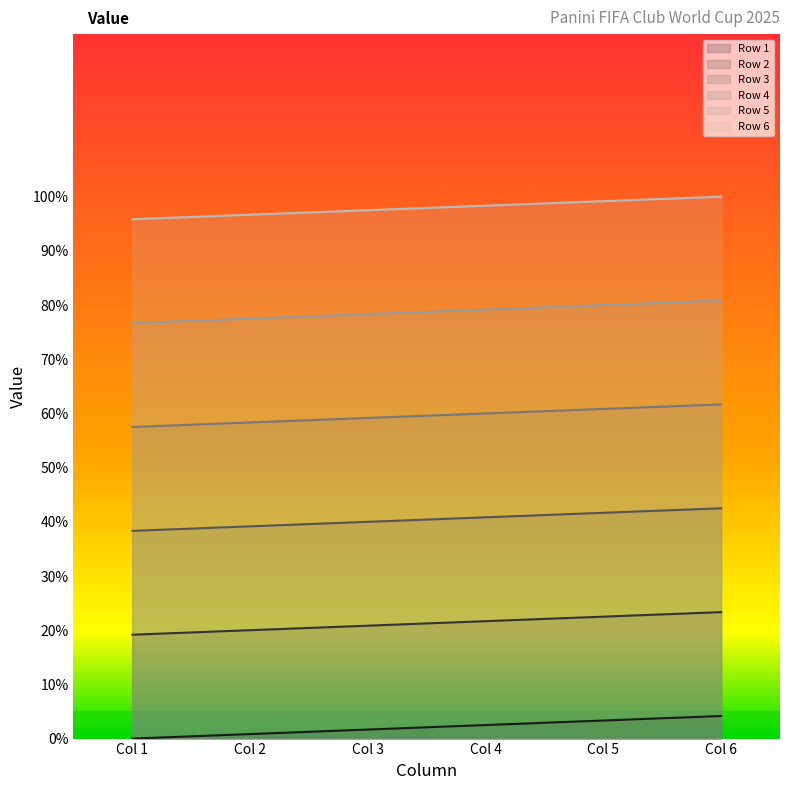

True or false: Row 5 and Row 1 cross at least once.

False